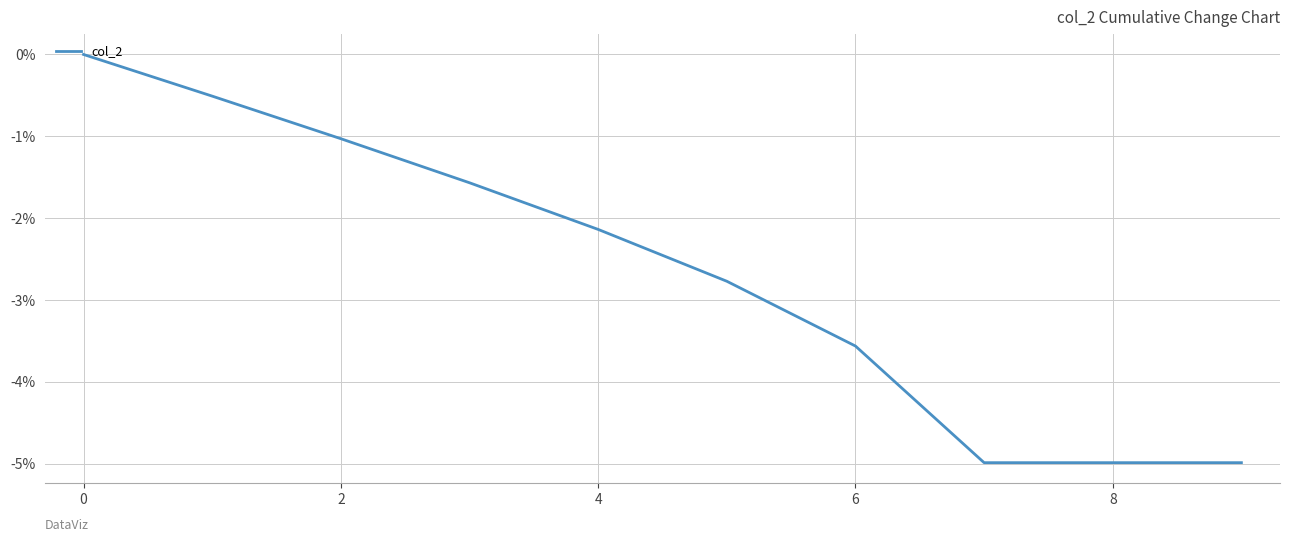

What is the minimum value shown in the chart?

-5.0